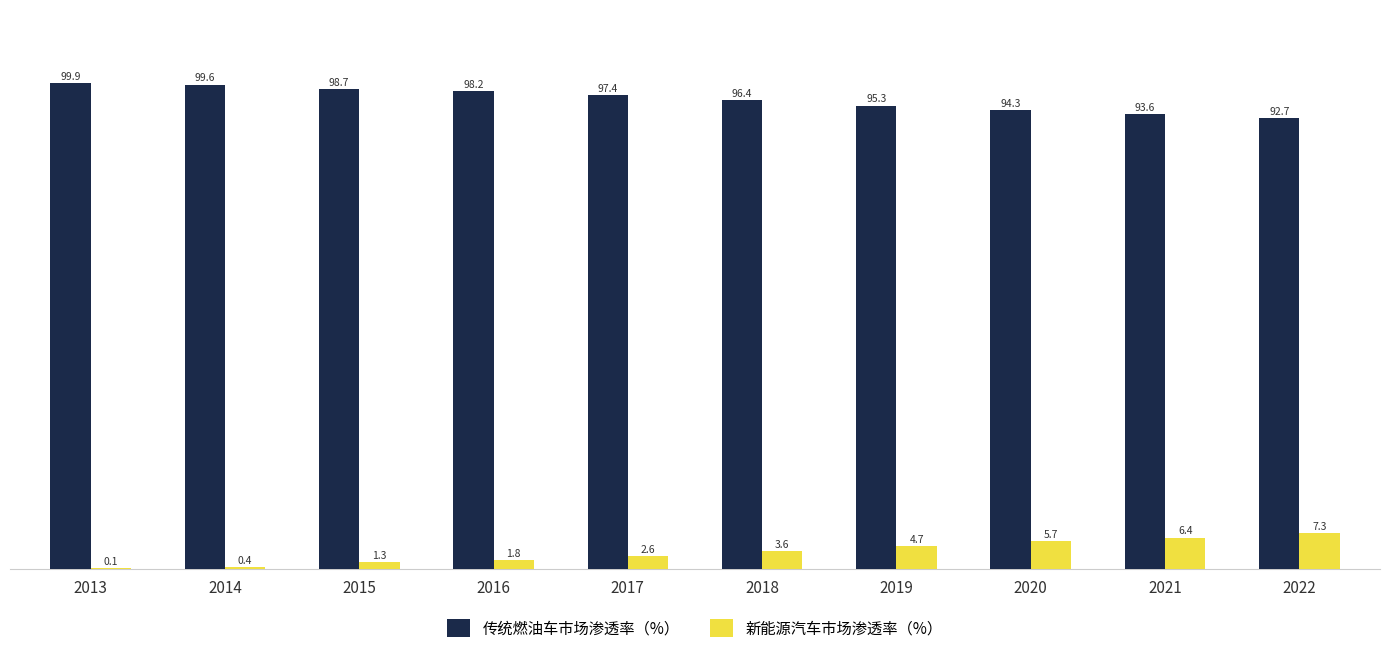

What is the sum of all 传统燃油车市场渗透率（%） values?

966.1